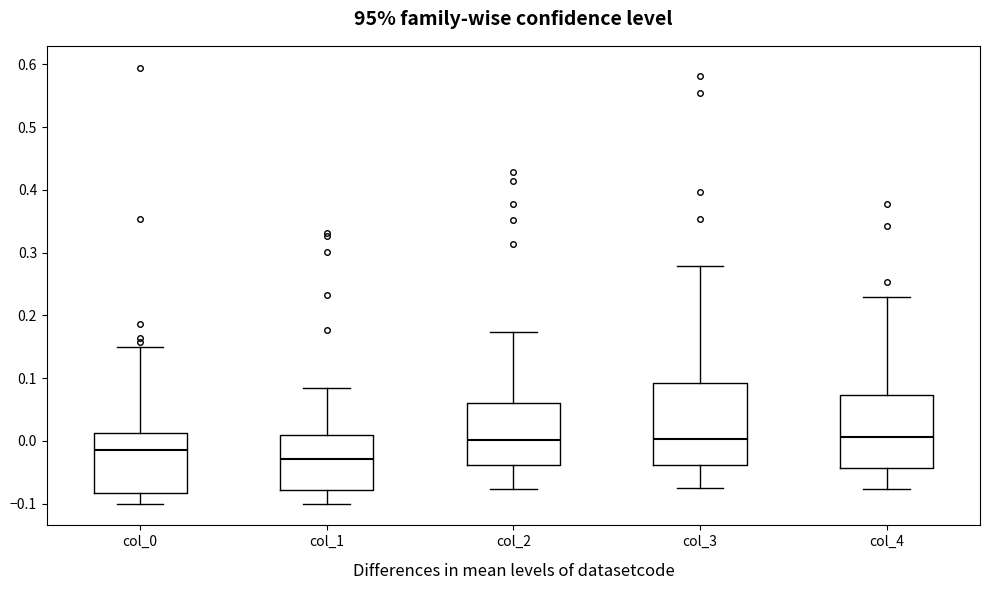

Comparing the boxes themselves (not the whiskers), which one is the tallest?

col_3